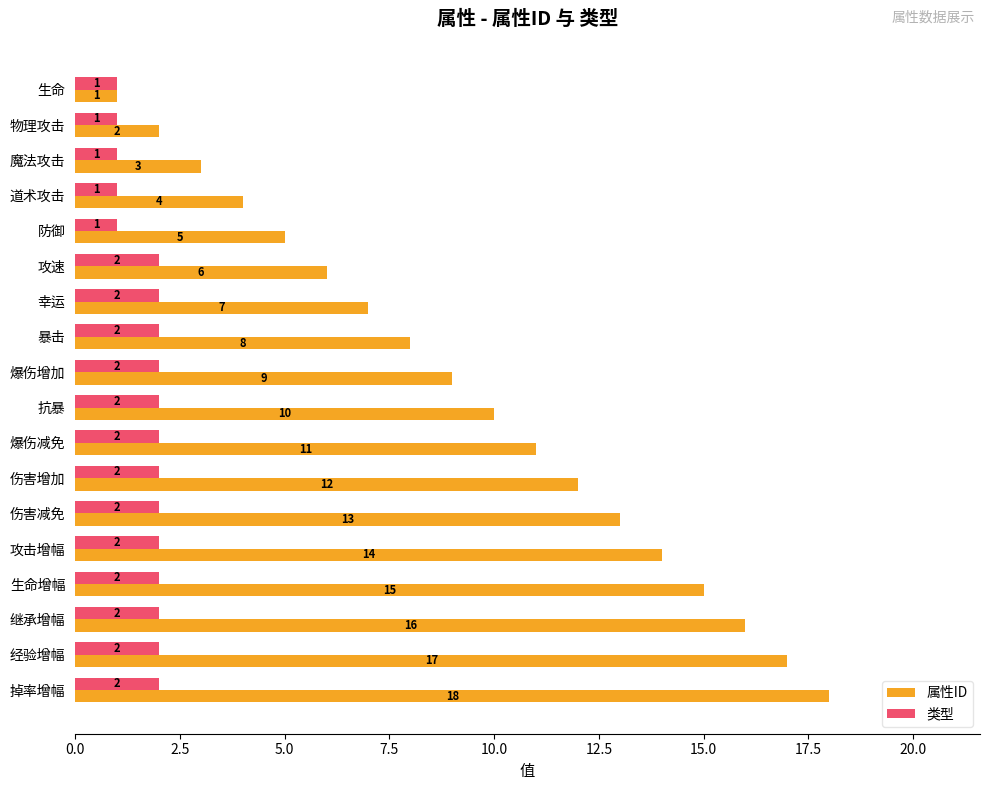

List the labels in order of 属性ID value, largest first.

掉率增幅, 经验增幅, 继承增幅, 生命增幅, 攻击增幅, 伤害减免, 伤害增加, 爆伤减免, 抗暴, 爆伤增加, 暴击, 幸运, 攻速, 防御, 道术攻击, 魔法攻击, 物理攻击, 生命